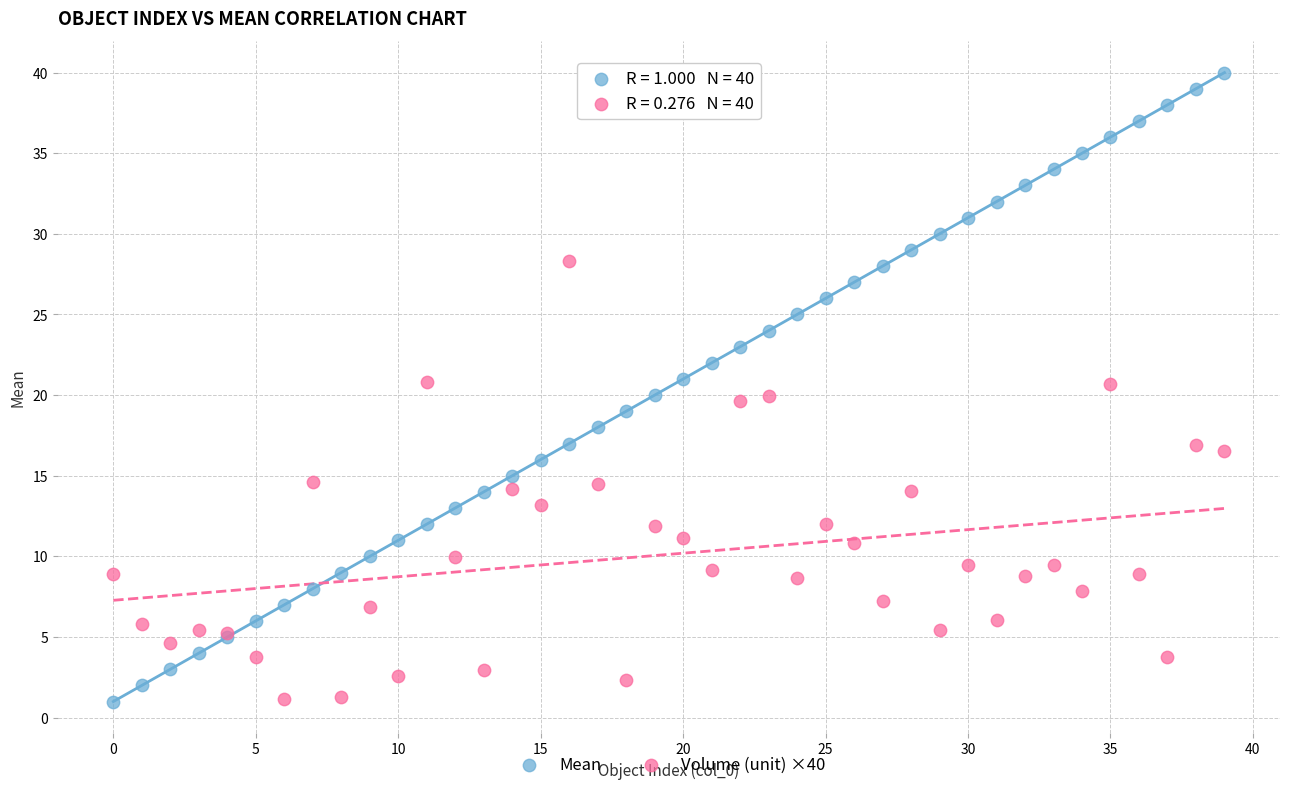

Which series contains the highest Y value?

Mean